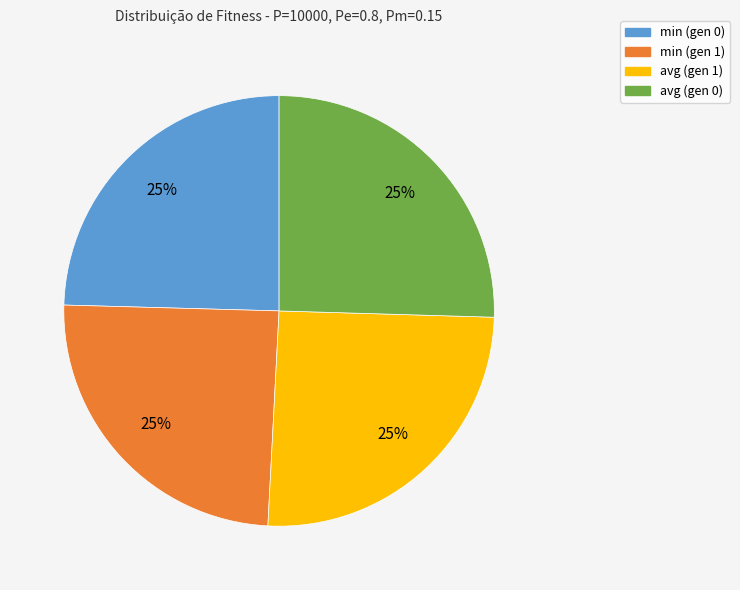

Is it true that avg (gen 1) is 25% of the pie?

True